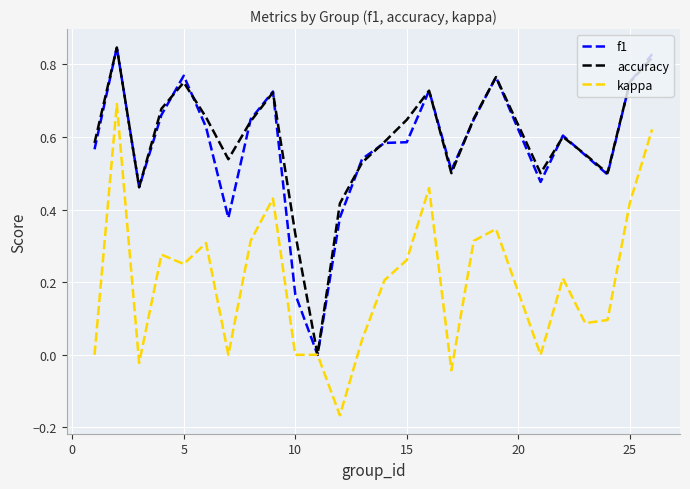

In accuracy, how many points are higher than both neighbors (excluding endpoints)?

6